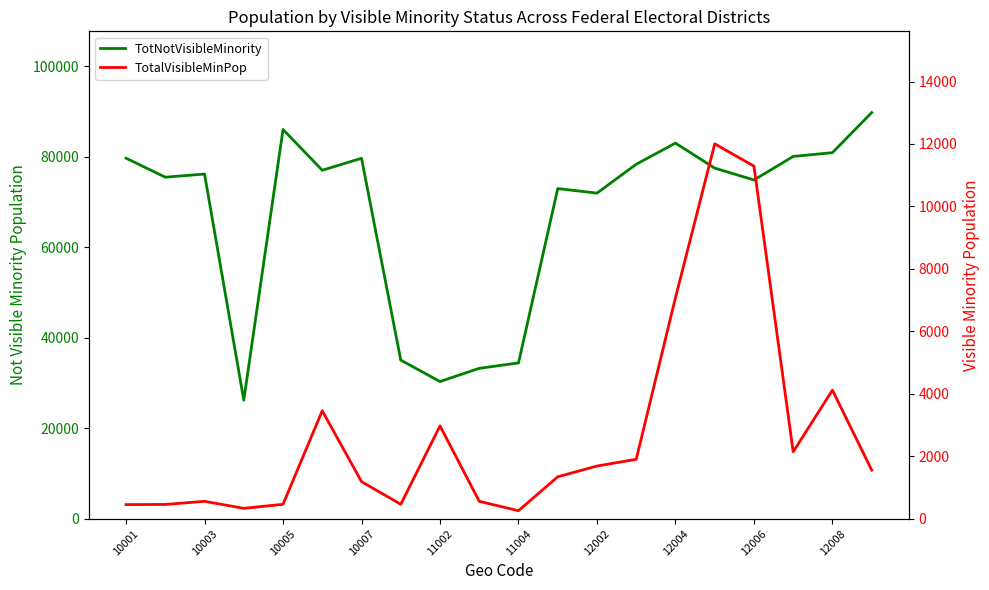

What is the sum of all TotNotVisibleMinority values?

1342945